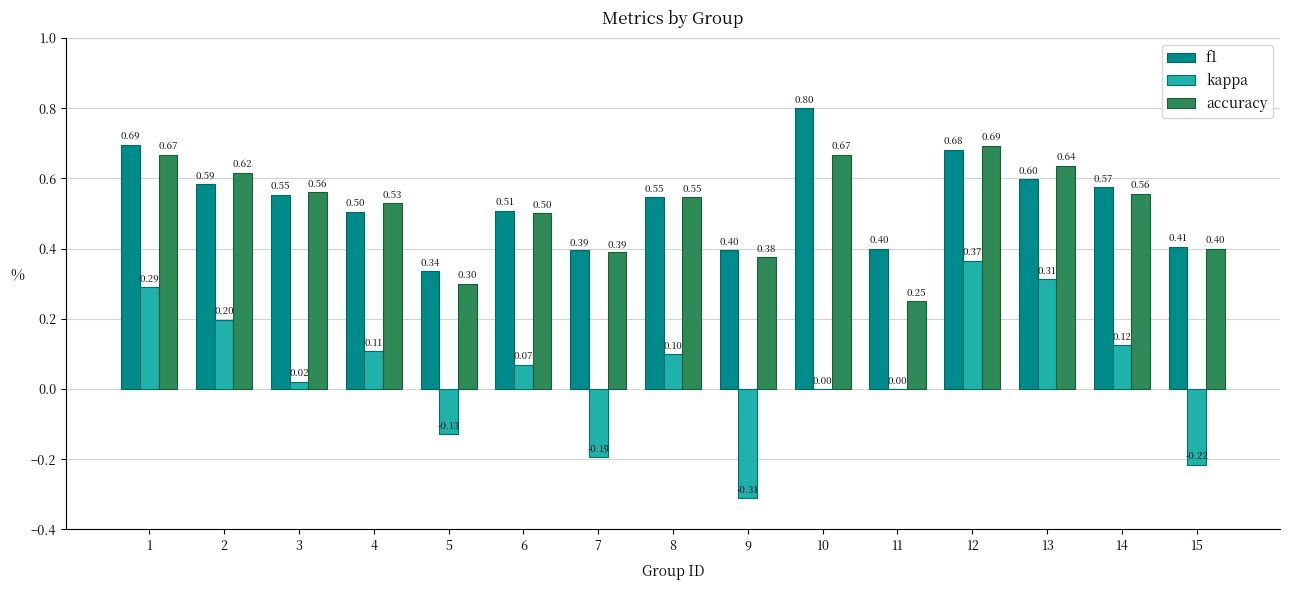

What is the total value across all series at 8?

1.2